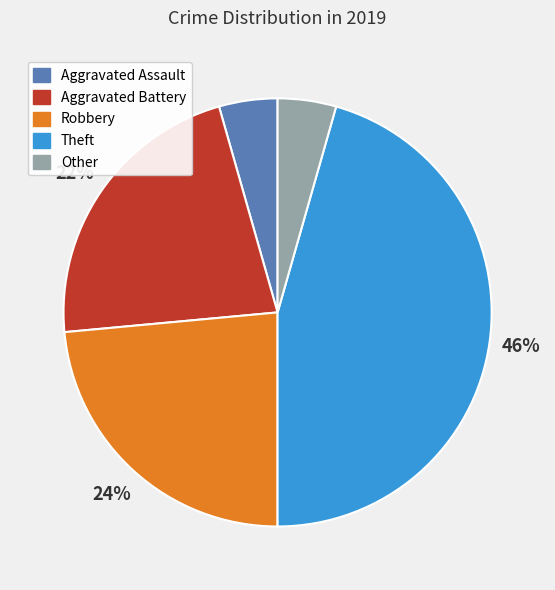

Is Theft the majority of the pie?

No